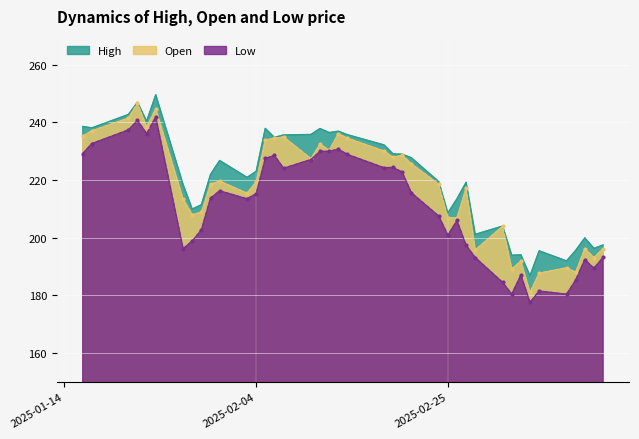

True or false: High and Low cross at least once.

False